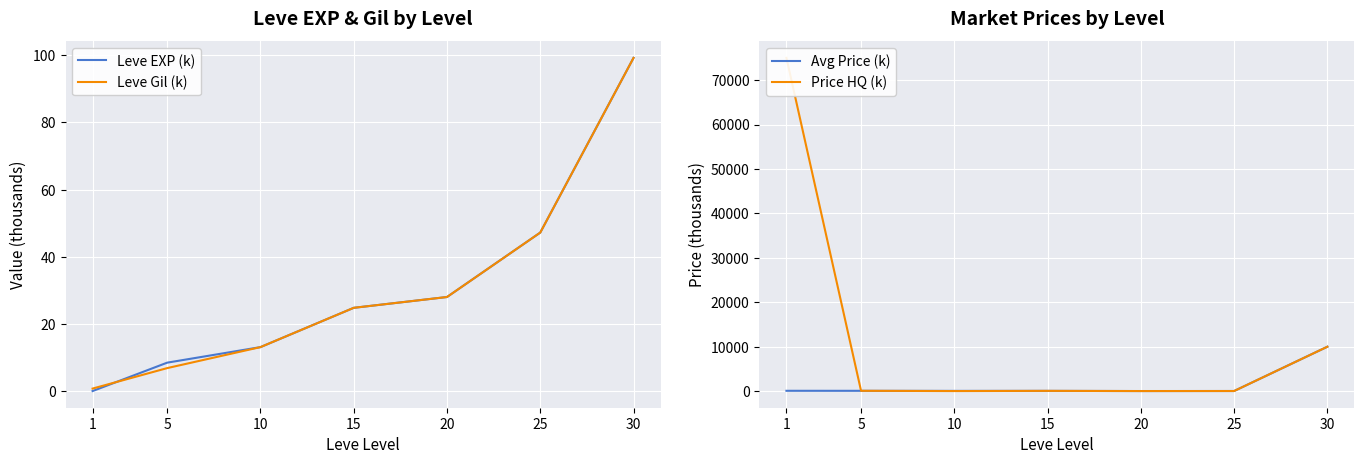

What is the total value across all series at 15?

178.1